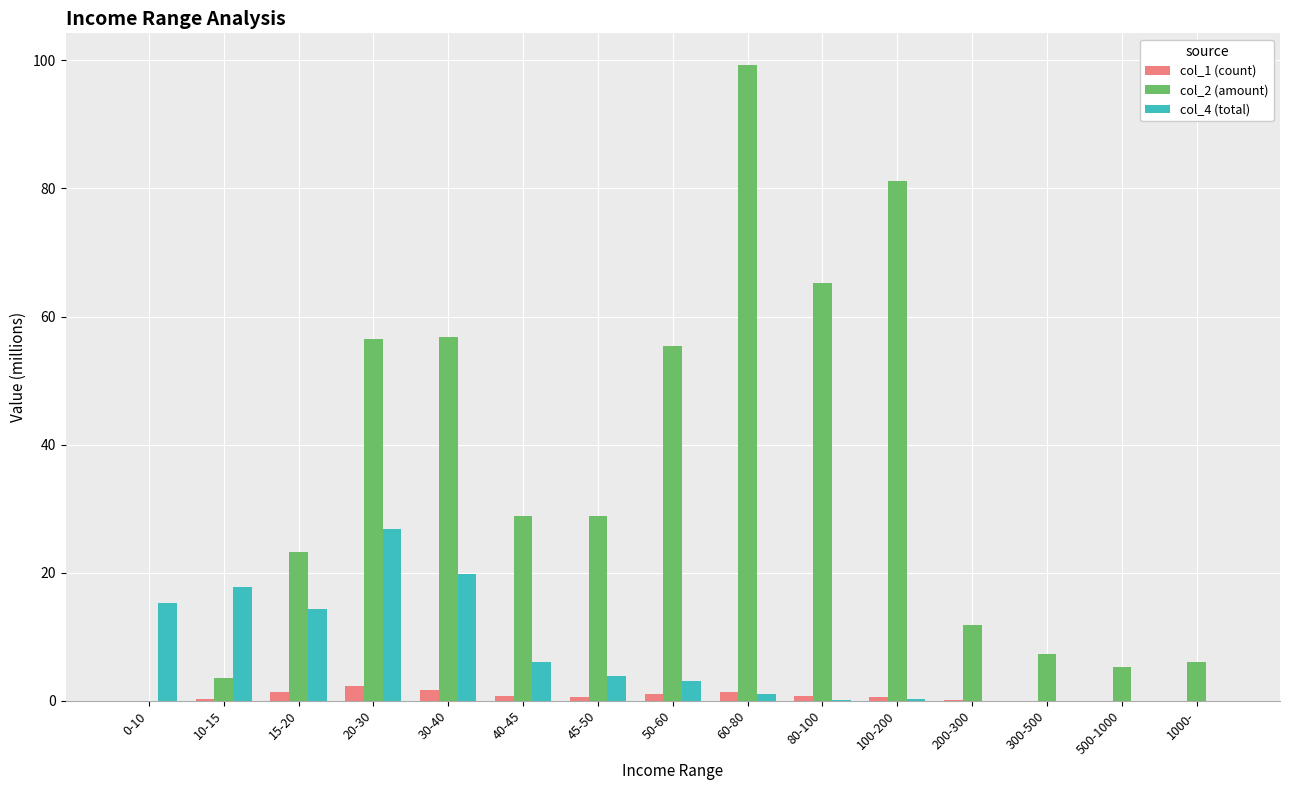

Is the value of col_2 (amount) at 10-15 greater than the value of col_1 (count) at 300-500?

Yes